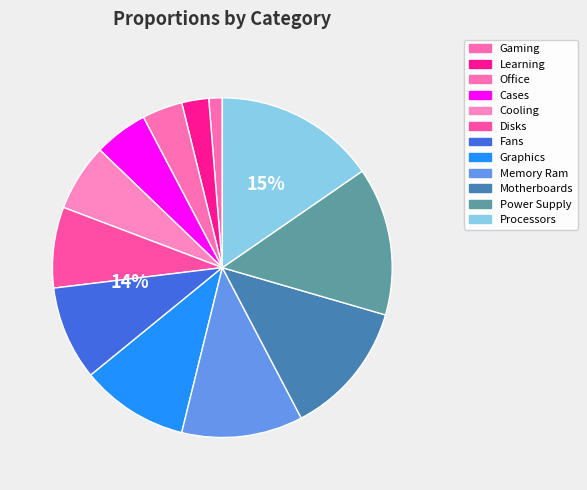

Rank the categories by value from highest to lowest.

Processors, Power Supply, Motherboards, Memory Ram, Graphics, Fans, Disks, Cooling, Cases, Office, Learning, Gaming